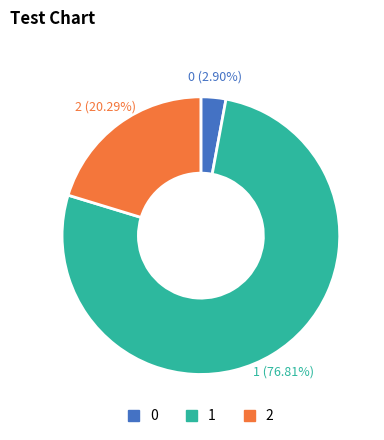

Between 0 and 1, which is larger?

1